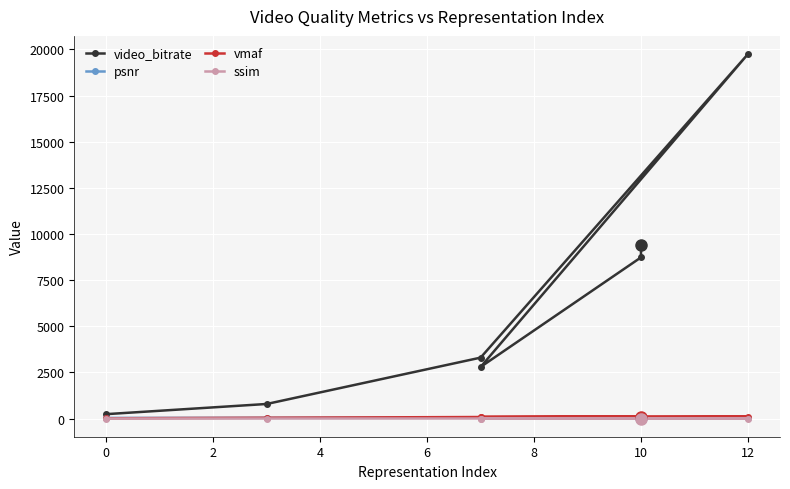

Which series has the largest total across all categories?

video_bitrate